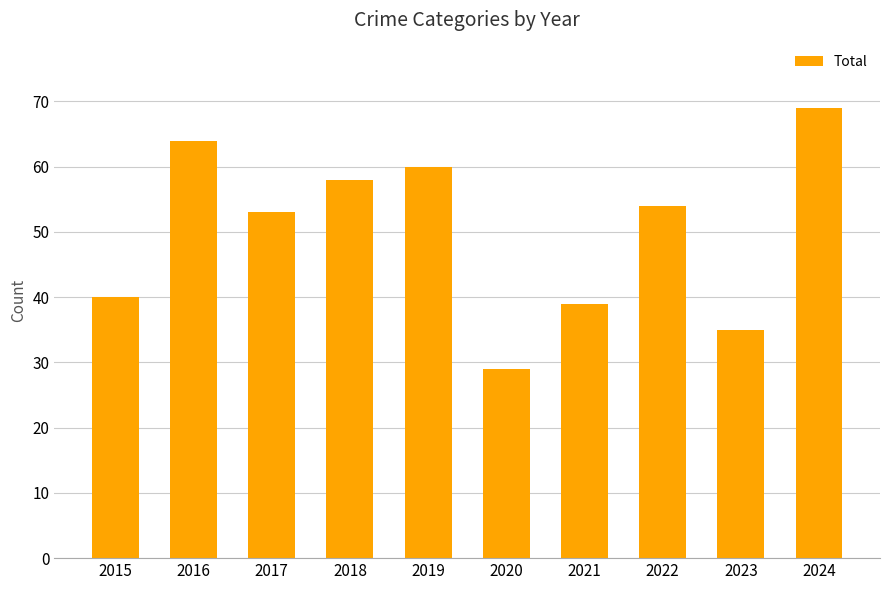

List the labels in order of value, smallest first.

2020, 2023, 2021, 2015, 2017, 2022, 2018, 2019, 2016, 2024